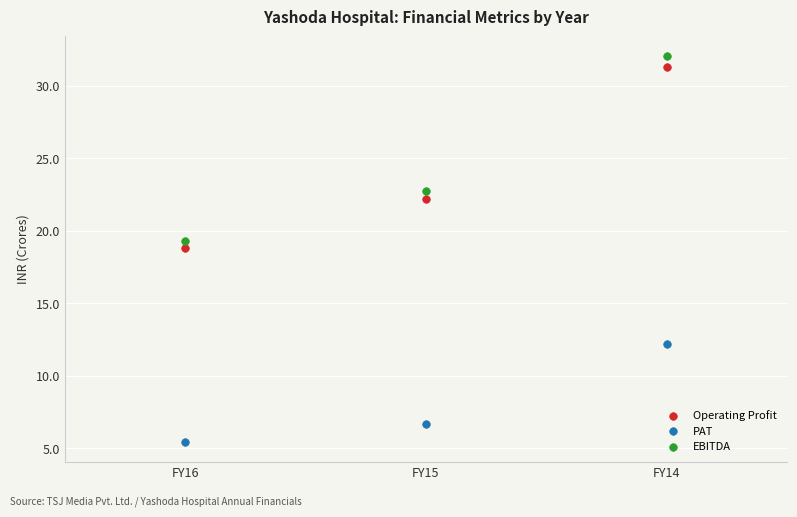

Across all data points, what is the average Y value?

19.0